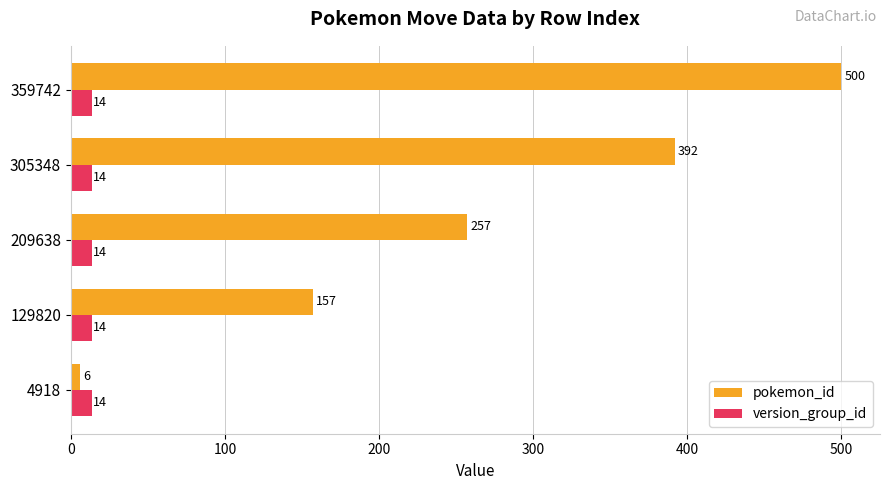

At which category is the sum across all series the highest?

359742